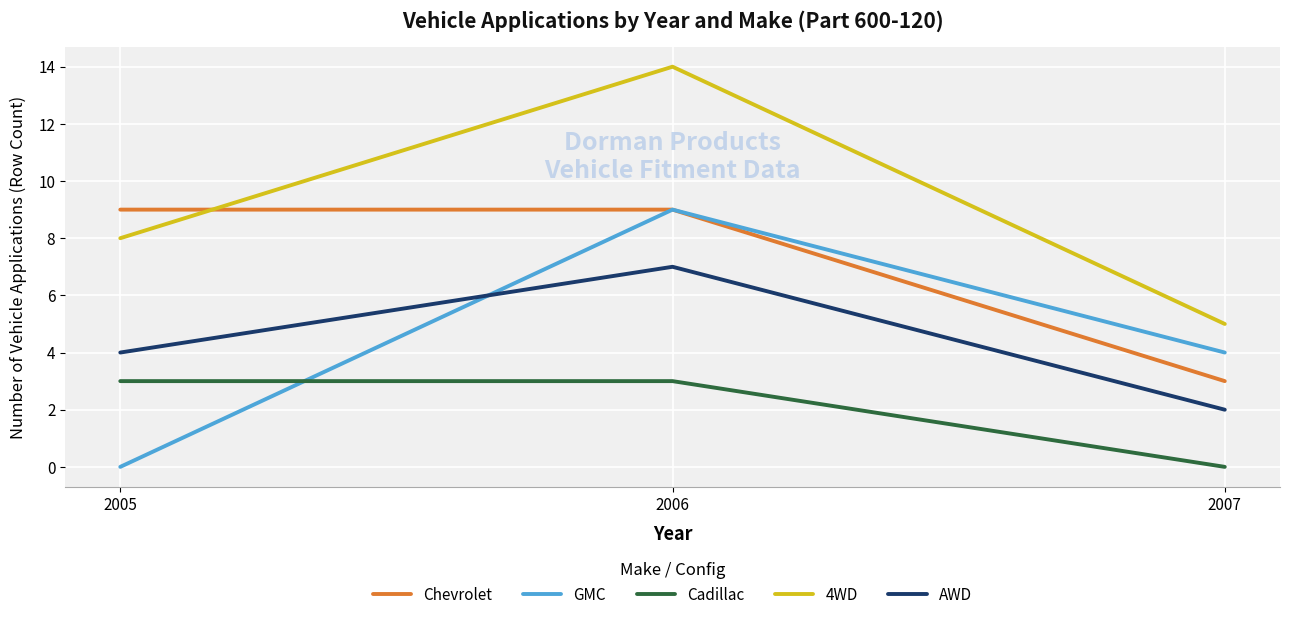

What is the difference between the second highest and minimum values in the Cadillac series?

3